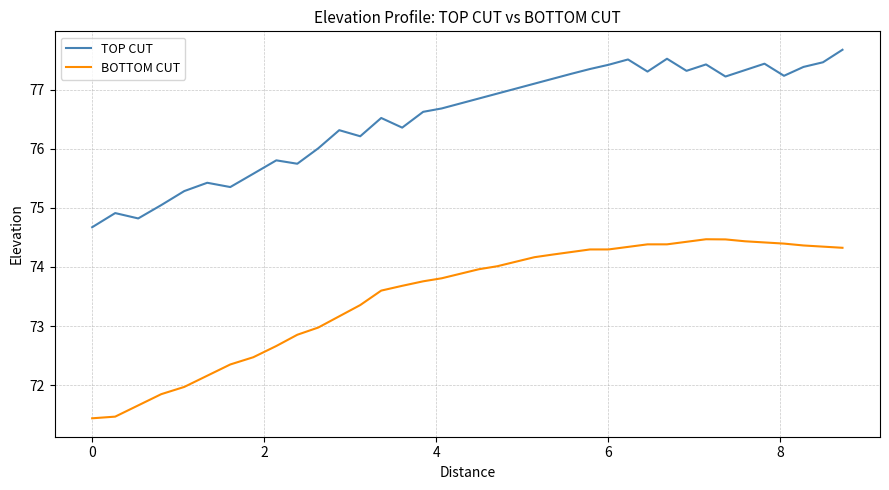

Rank the series by their average value, from highest to lowest.

TOP CUT, BOTTOM CUT